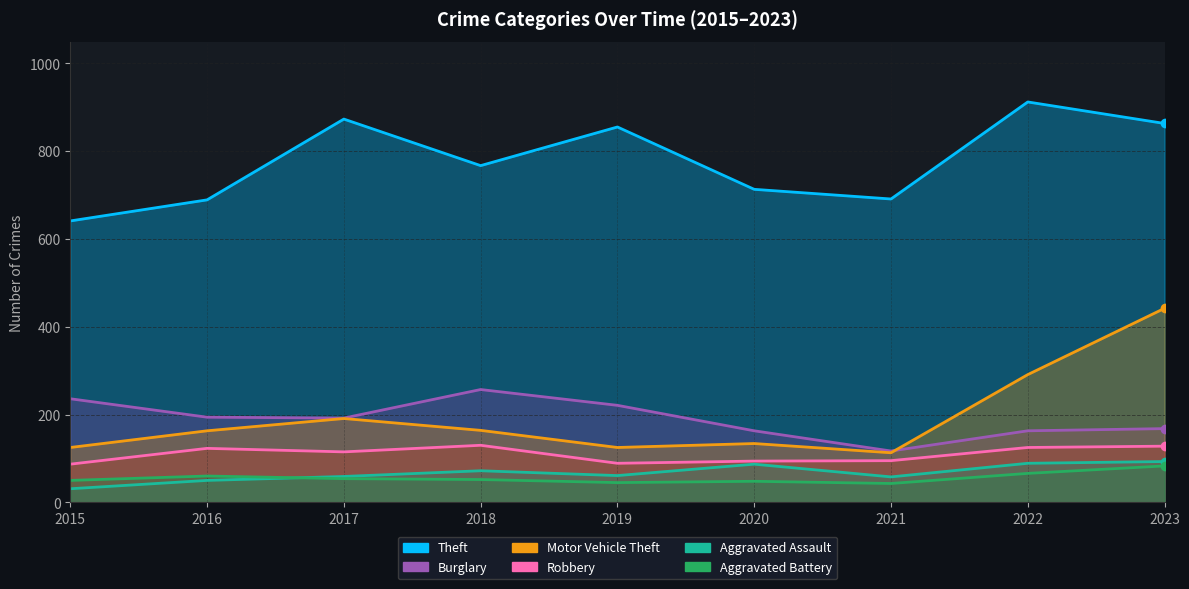

What is the difference between the maximum and second lowest values in the Theft series?

223